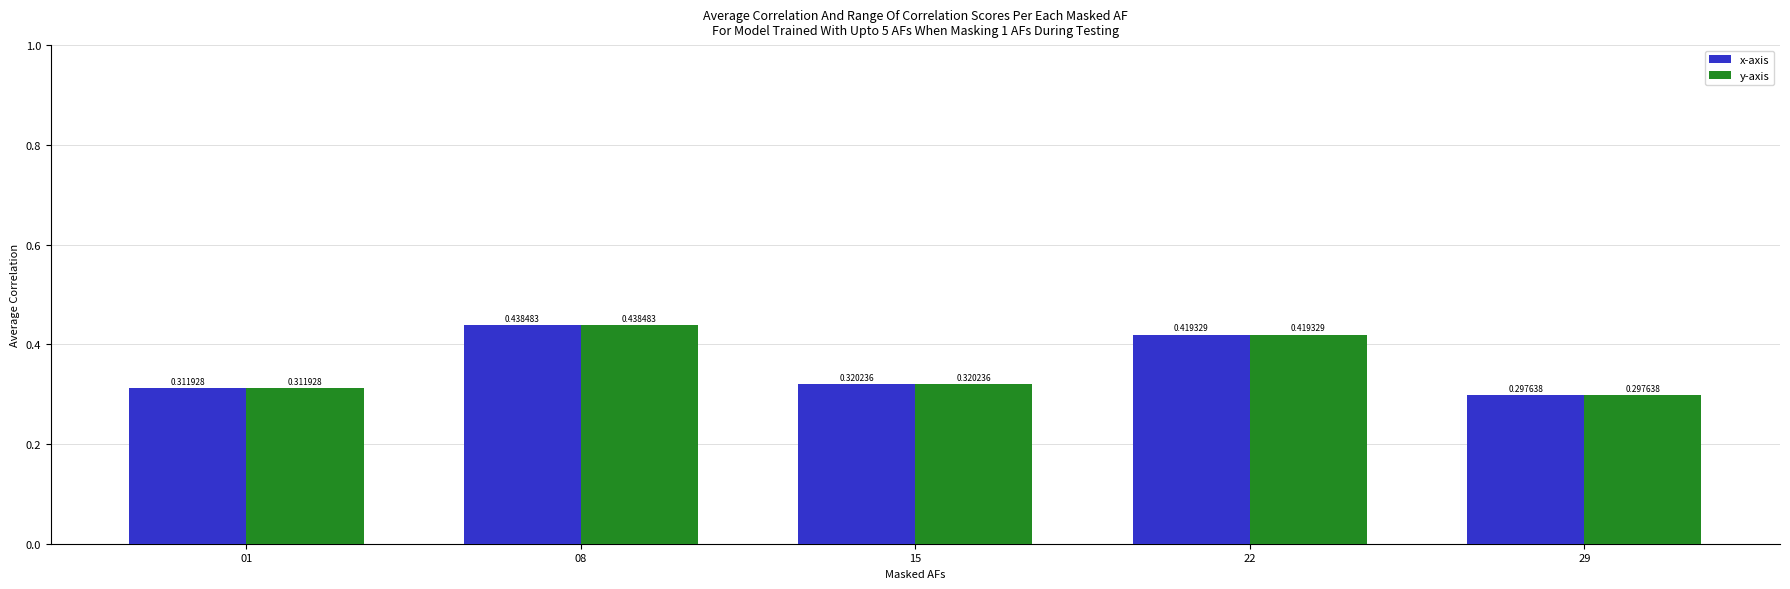

Count the y-axis values in the range 0 to 1.

5